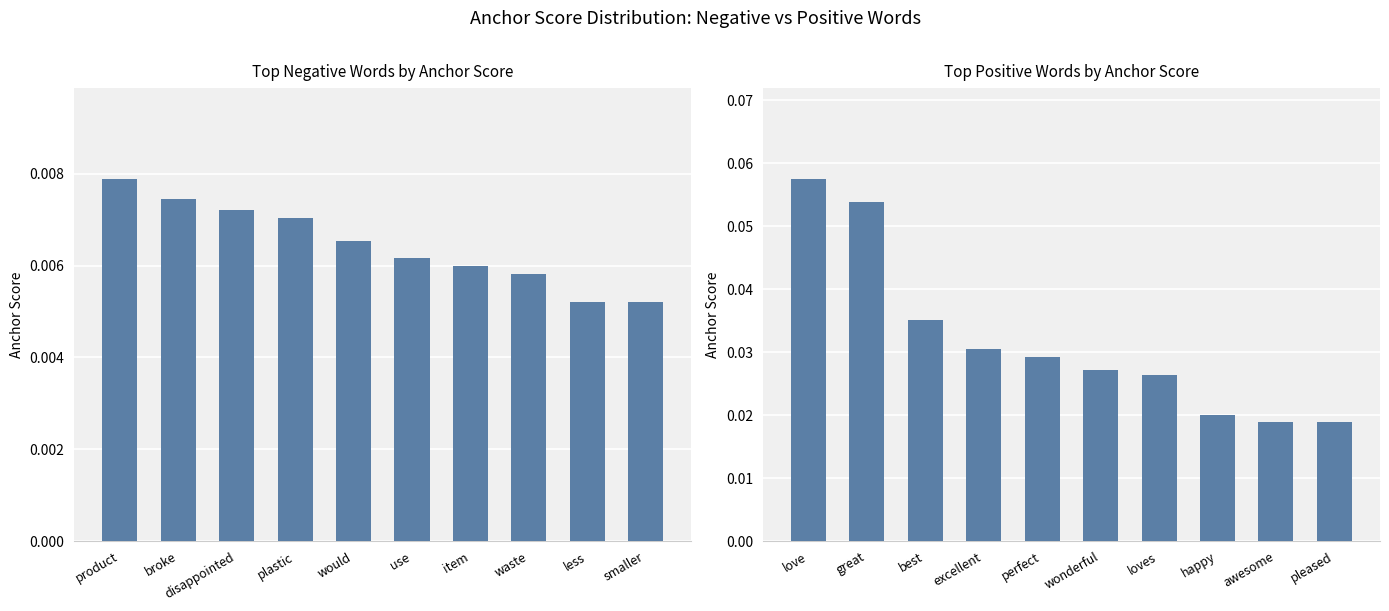

What are all the series names shown in the legend?

negative, positive